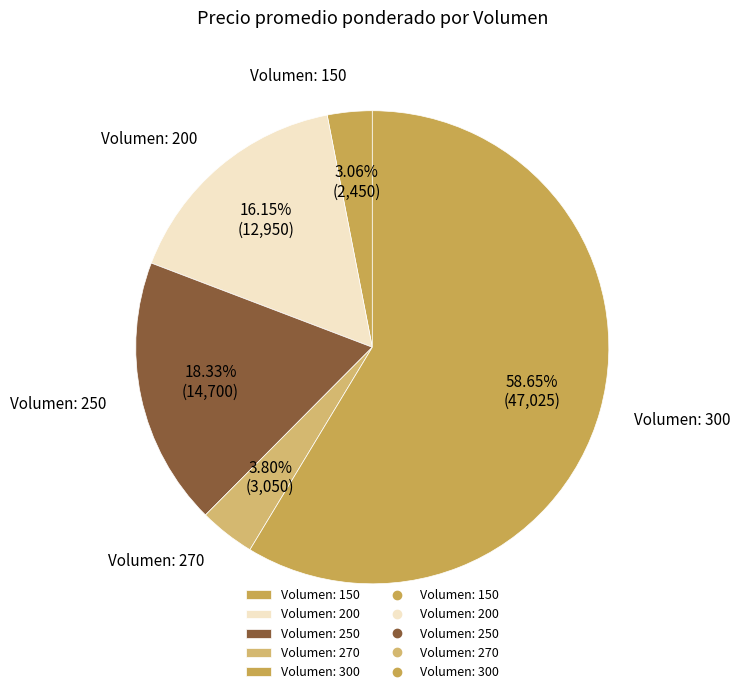

Is the sum of Volumen: 200 and Volumen: 250 greater than half?

No